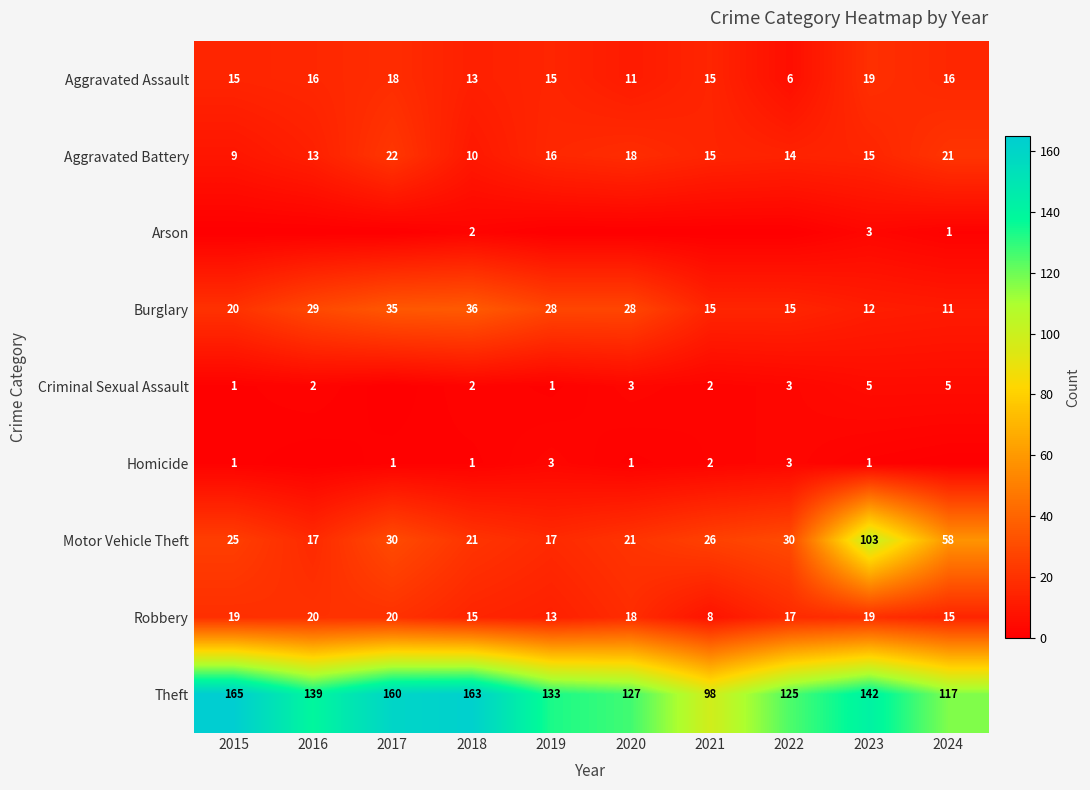

Is it true that Theft equals 117 at 2024?

True